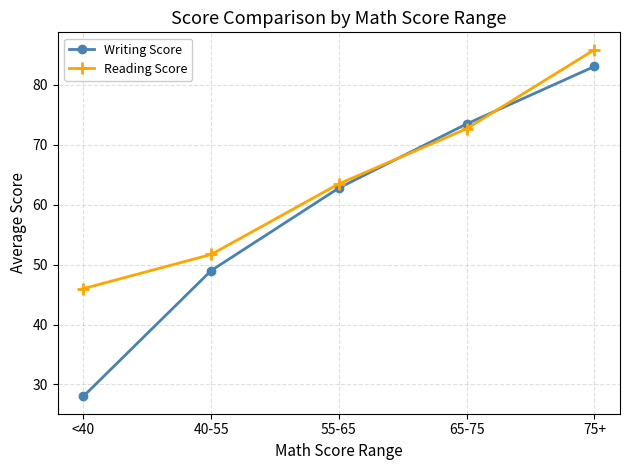

Which category has the highest value in the Reading Score series?

75+